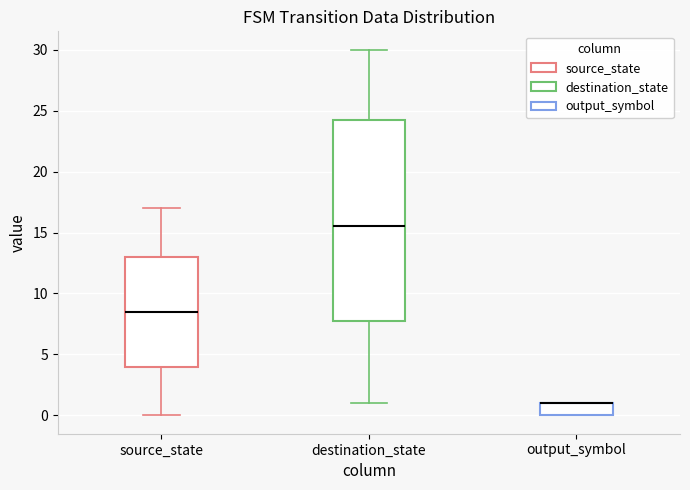

Comparing the boxes themselves (not the whiskers), which one is the tallest?

destination_state